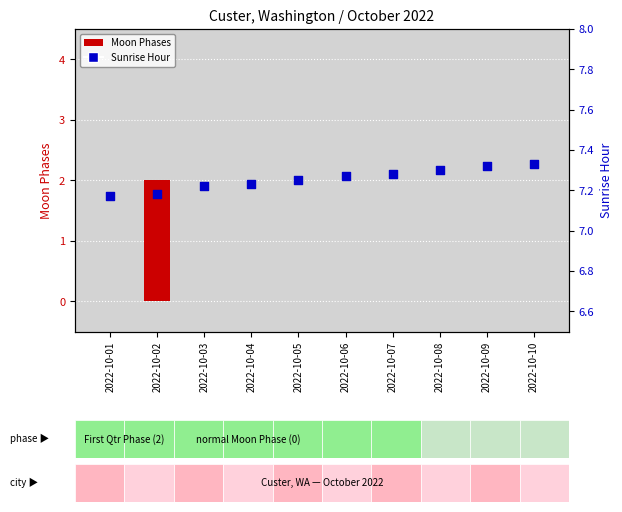

What are all the series names shown in the legend?

Moon Phases, Sunrise Hour